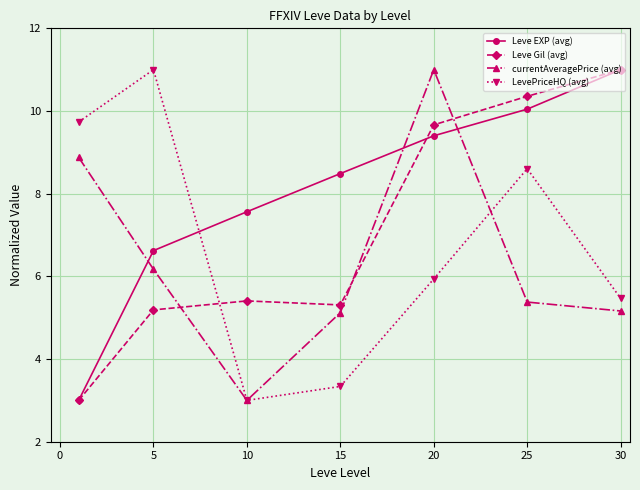

Does the chart display data point markers on the line(s)?

Yes